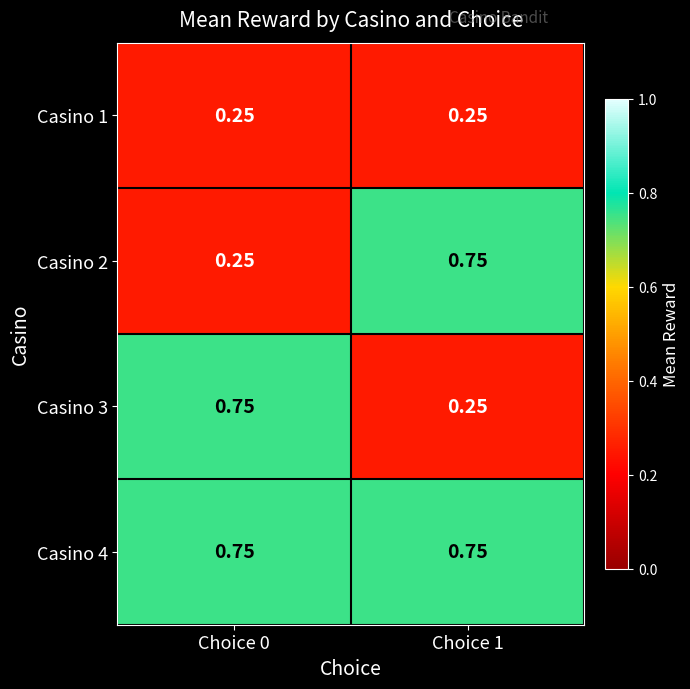

Is the value of Casino 2 at Choice 1 greater than the value of Casino 1 at Choice 1?

Yes